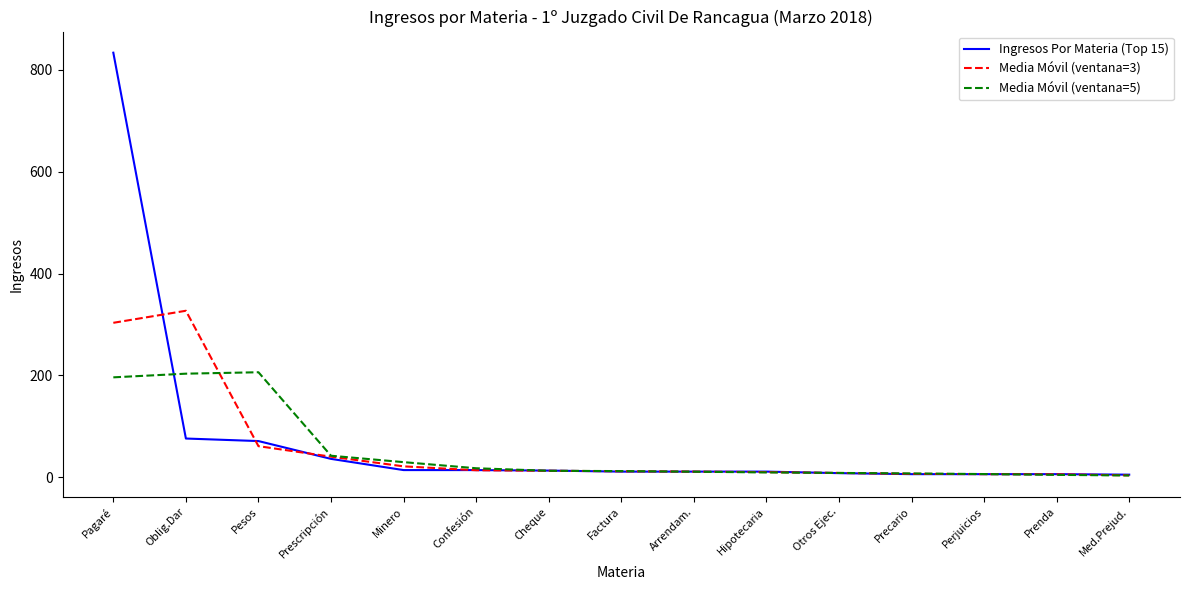

List the series in order of their peak value, lowest first.

Media Móvil (ventana=5), Media Móvil (ventana=3), Ingresos Por Materia (Top 15)